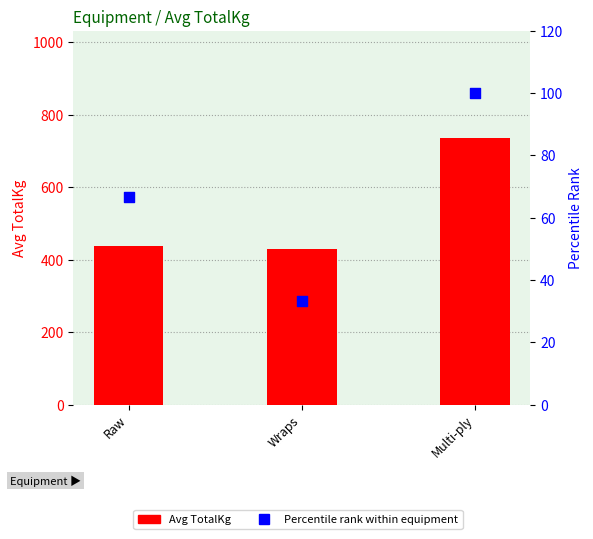

At how many categories does at least one series exceed 376?

3